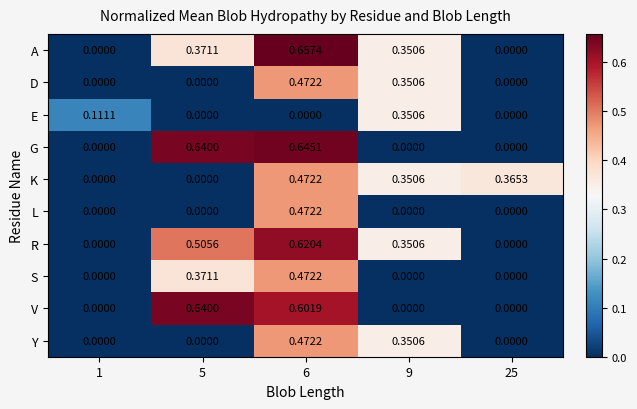

Which series has the largest range (max minus min)?

A